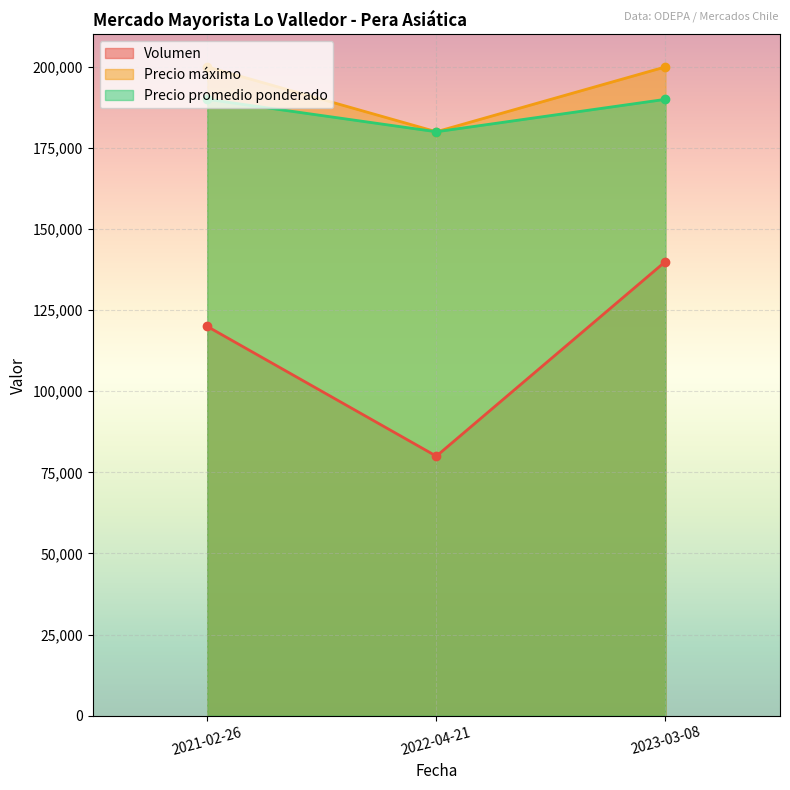

At which category is the sum across all series the highest?

2023-03-08